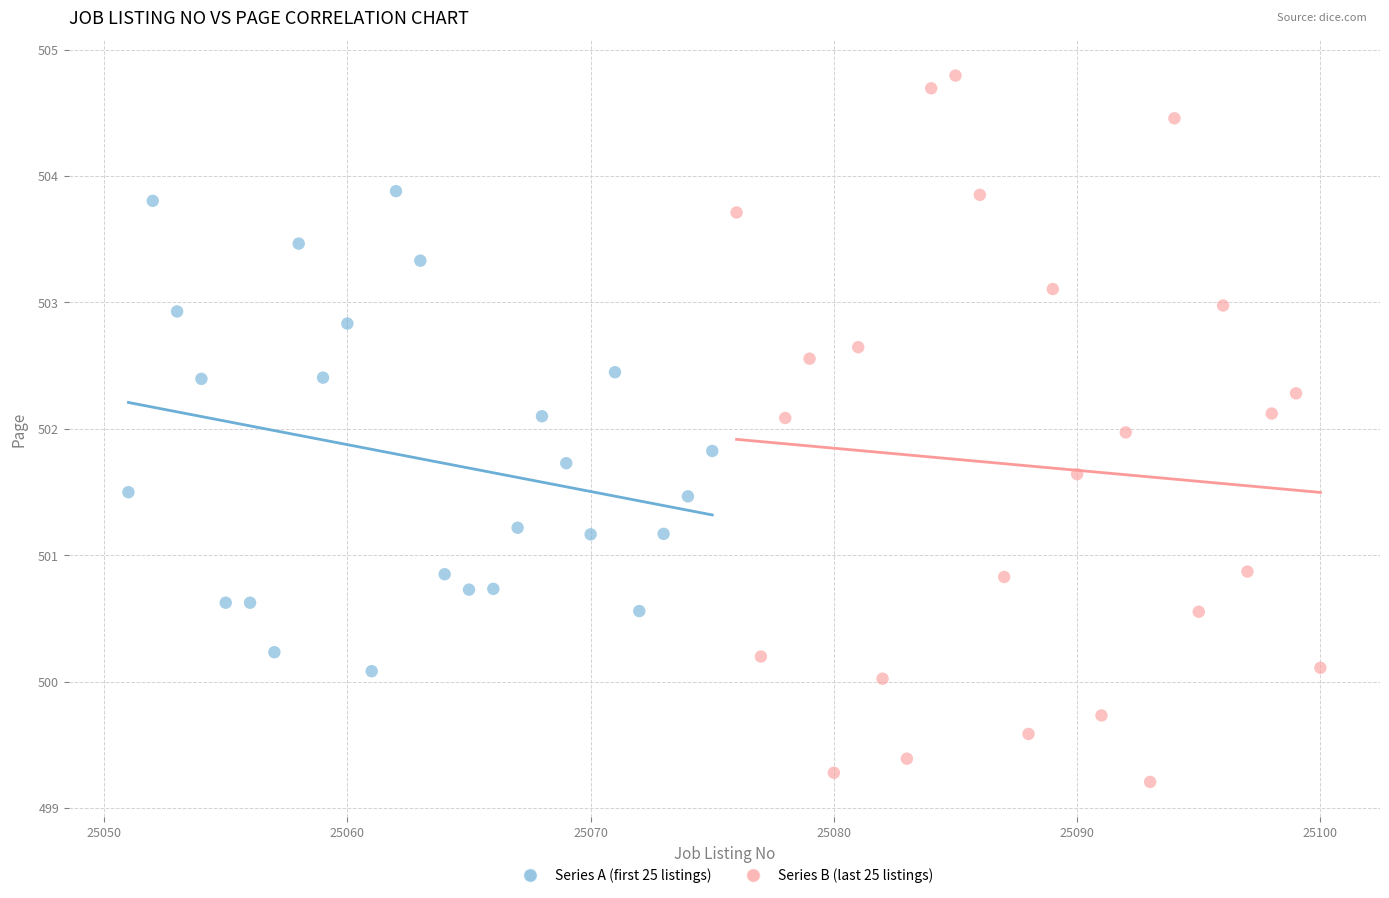

Which series reaches the maximum Y coordinate?

Series B (last 25 listings)